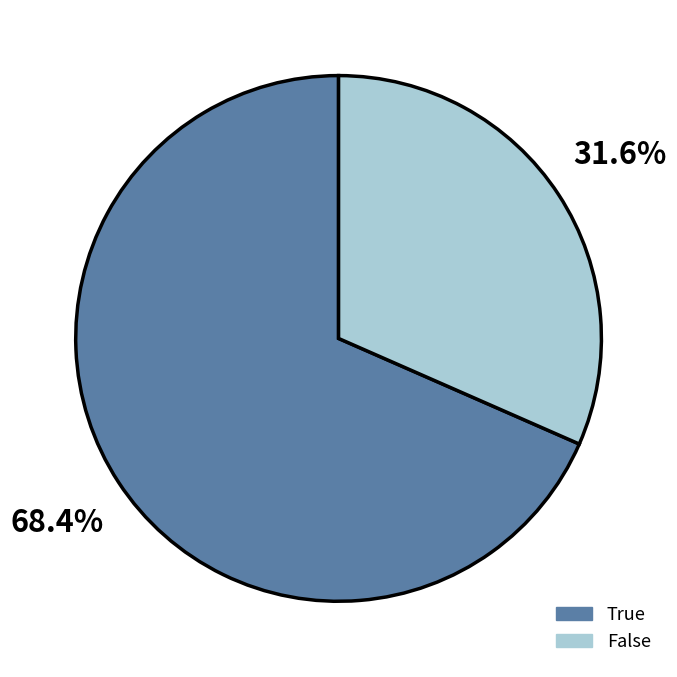

To the nearest percent, what is the difference between the False and True slice percentages?

37%